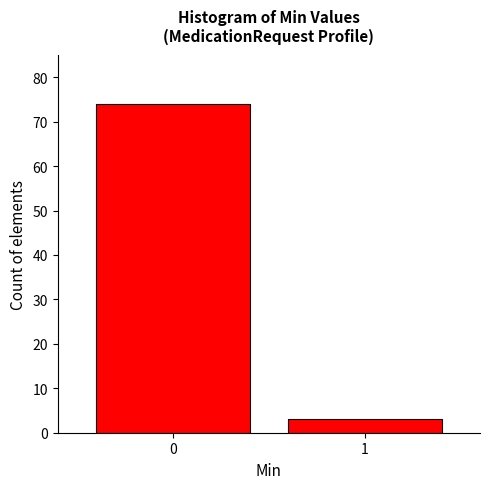

Reading right to left, extract all data points from this chart.

1=3	0=74